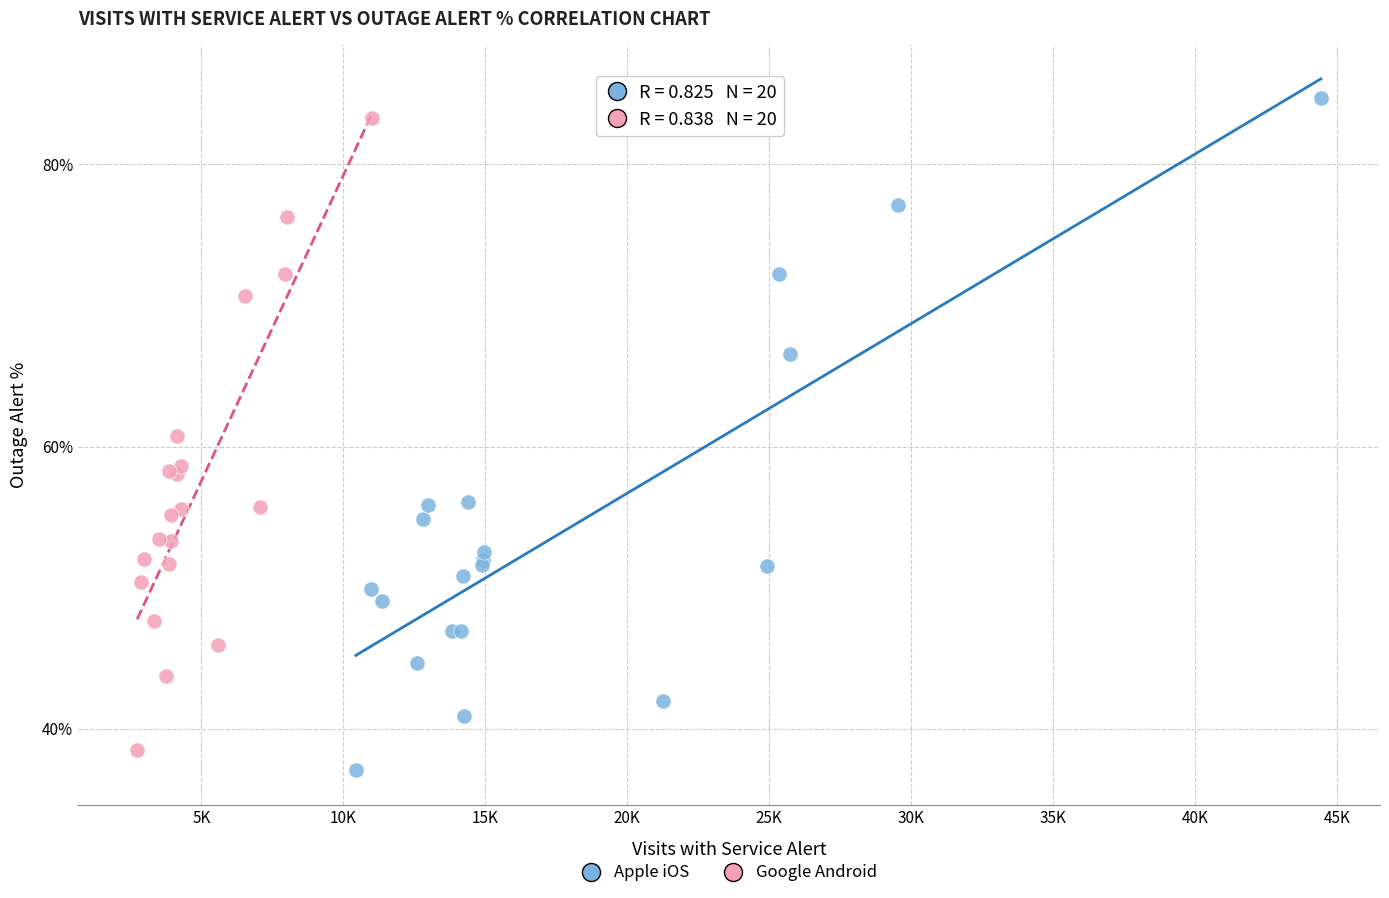

Which series reaches the maximum Y coordinate?

Apple iOS